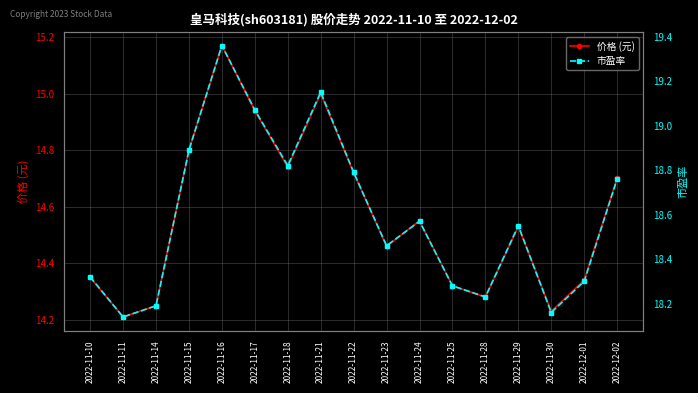

Reading left to right, list all the values displayed in this chart.

价格 (元): 2022-11-10=14.3	2022-11-11=14.2	2022-11-14=14.2	2022-11-15=14.8	2022-11-16=15.2	2022-11-17=14.9	2022-11-18=14.7	2022-11-21=15.0	2022-11-22=14.7	2022-11-23=14.5	2022-11-24=14.6	2022-11-25=14.3	2022-11-28=14.3	2022-11-29=14.5	2022-11-30=14.2	2022-12-01=14.3	2022-12-02=14.7
市盈率: 2022-11-10=18.3	2022-11-11=18.1	2022-11-14=18.2	2022-11-15=18.9	2022-11-16=19.4	2022-11-17=19.1	2022-11-18=18.8	2022-11-21=19.1	2022-11-22=18.8	2022-11-23=18.5	2022-11-24=18.6	2022-11-25=18.3	2022-11-28=18.2	2022-11-29=18.6	2022-11-30=18.2	2022-12-01=18.3	2022-12-02=18.8